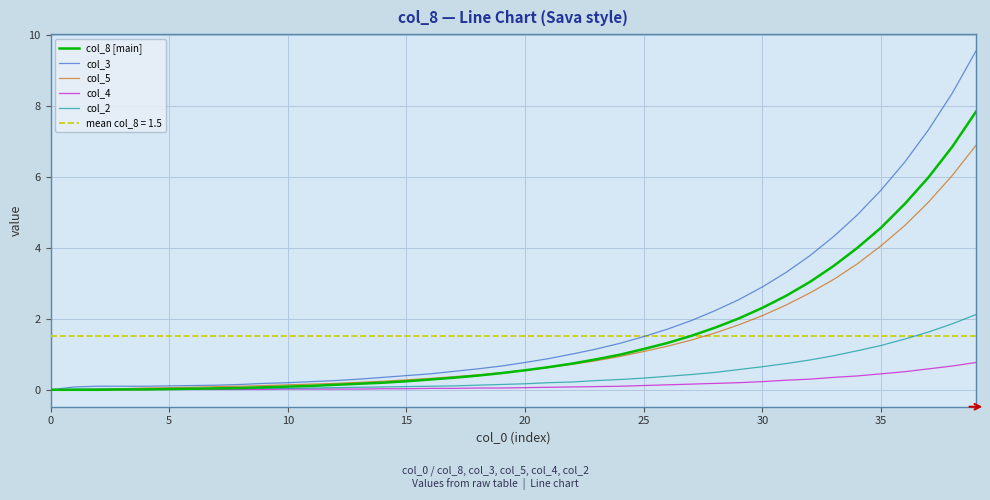

Which has a higher value, 22 or 38?

38